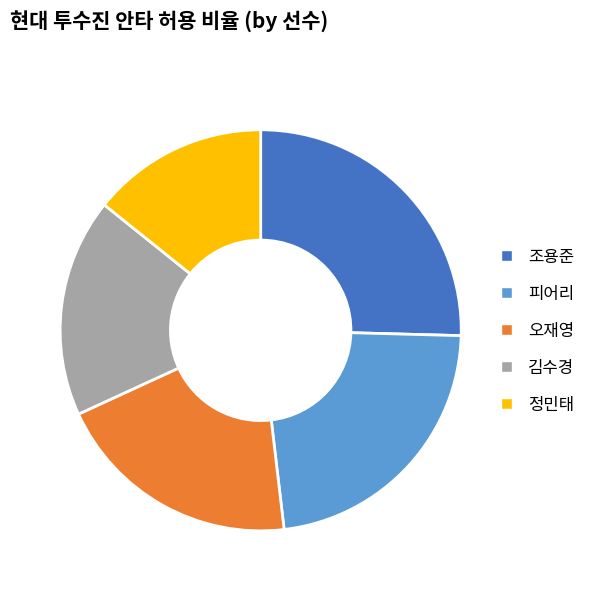

The 김수경 slice represents 5% of the pie. True or false?

False